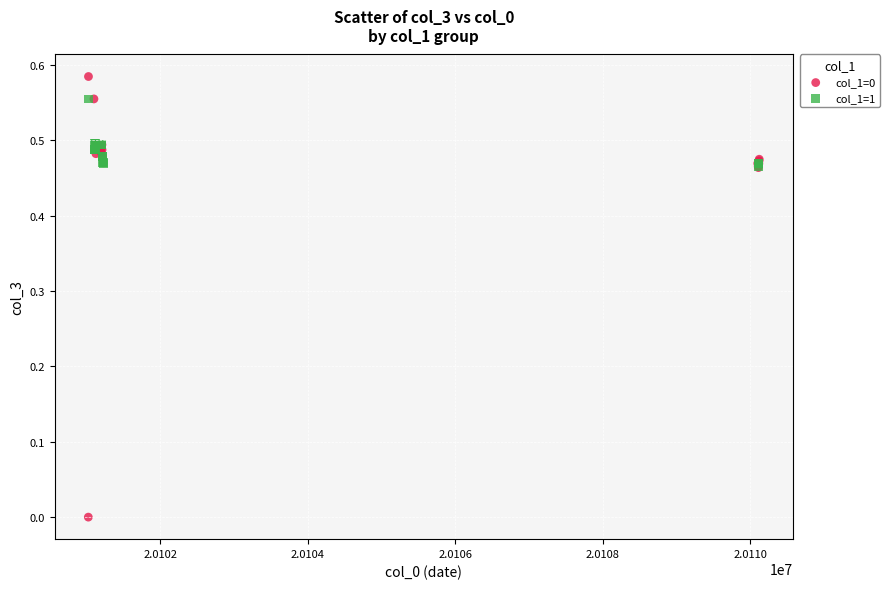

Which series has the widest spread of Y values?

col_1=0